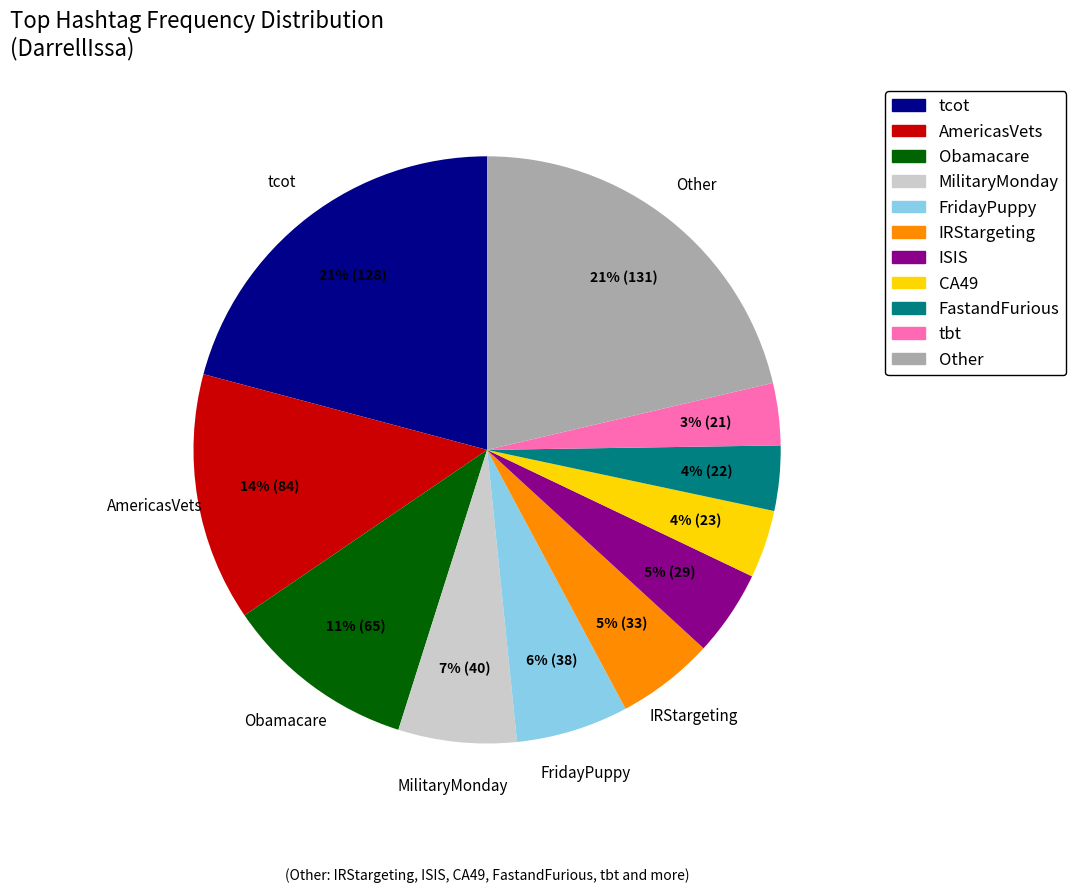

Does any single category account for the majority?

No